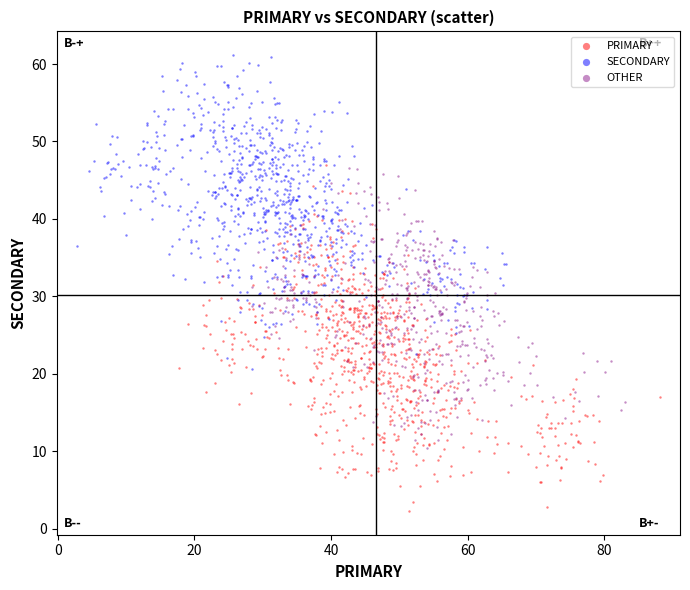

Which series reaches the minimum Y coordinate?

PRIMARY